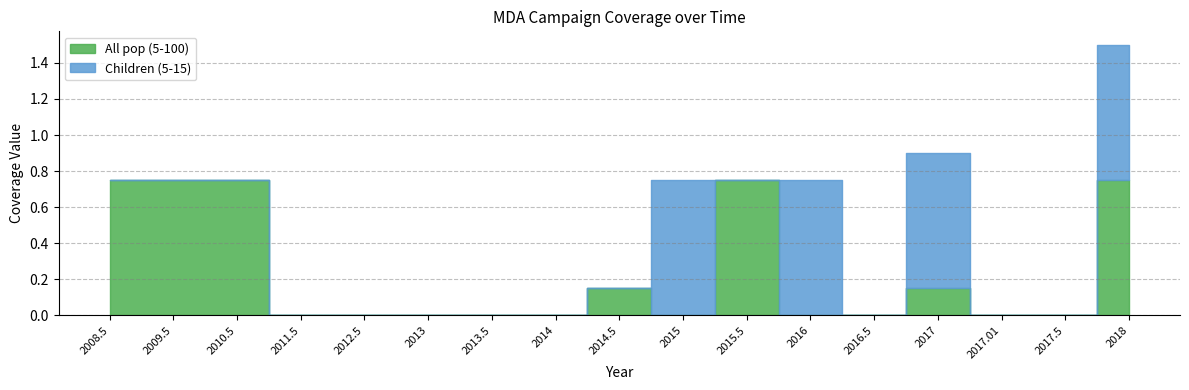

Rank the categories by All pop (5-100) value from lowest to highest.

2011.5, 2012.5, 2013, 2013.5, 2014, 2015, 2016, 2016.5, 2017.01, 2017.5, 2014.5, 2017, 2008.5, 2009.5, 2010.5, 2015.5, 2018